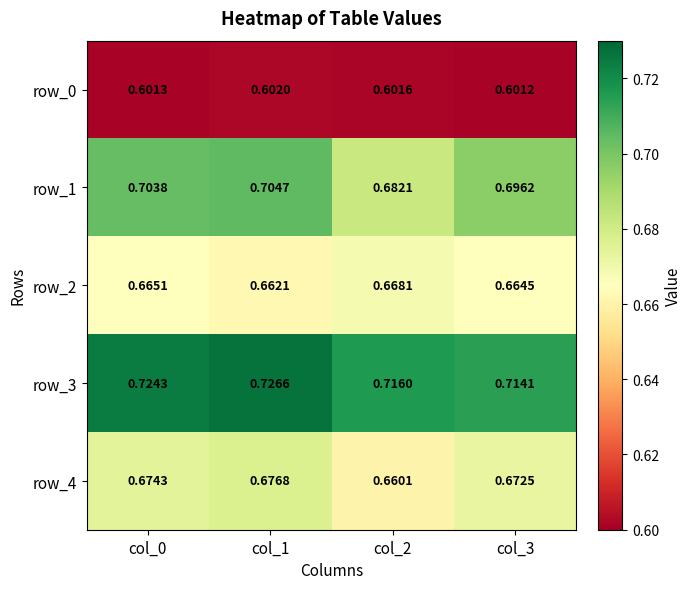

Rank the series by their maximum value, from lowest to highest.

row_0, row_2, row_4, row_1, row_3